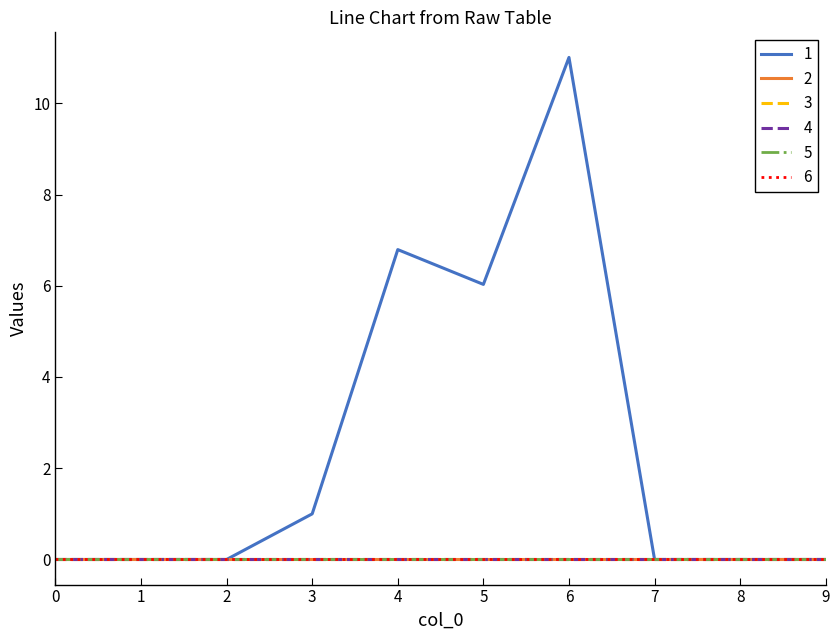

Does the chart display data point markers on the line(s)?

No